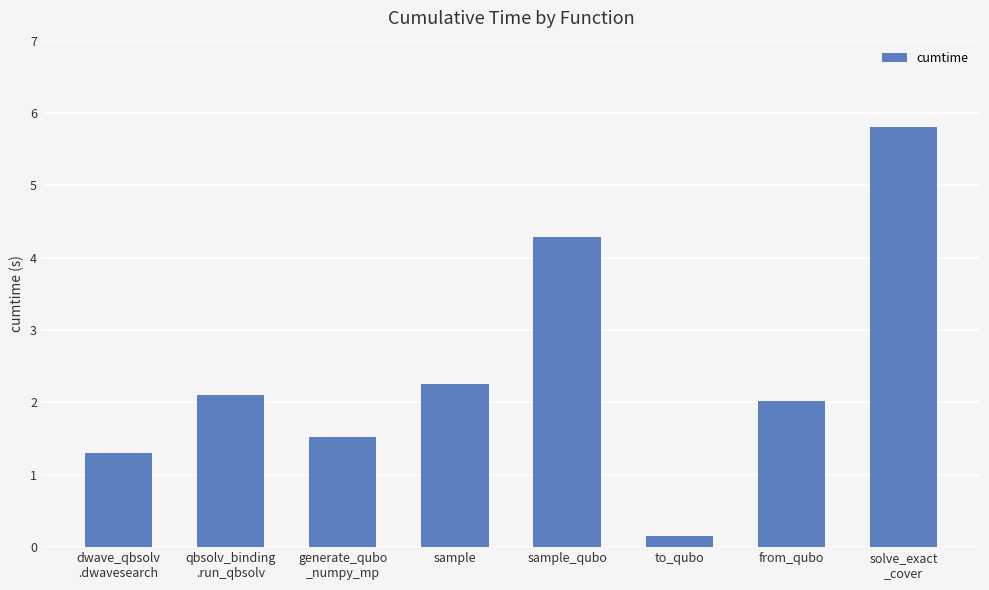

Reading right to left, extract all data points from this chart.

5.8	2.0	0.2	4.3	2.3	1.5	2.1	1.3